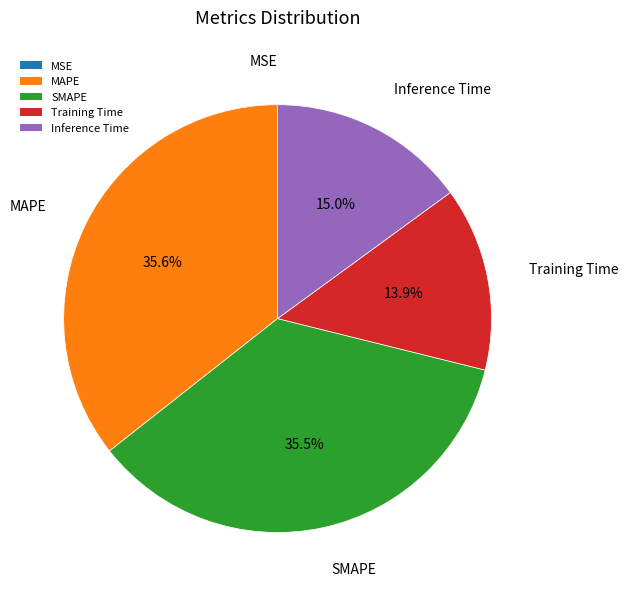

Combined, what portion of the pie is MAPE and Inference Time?

50.6%